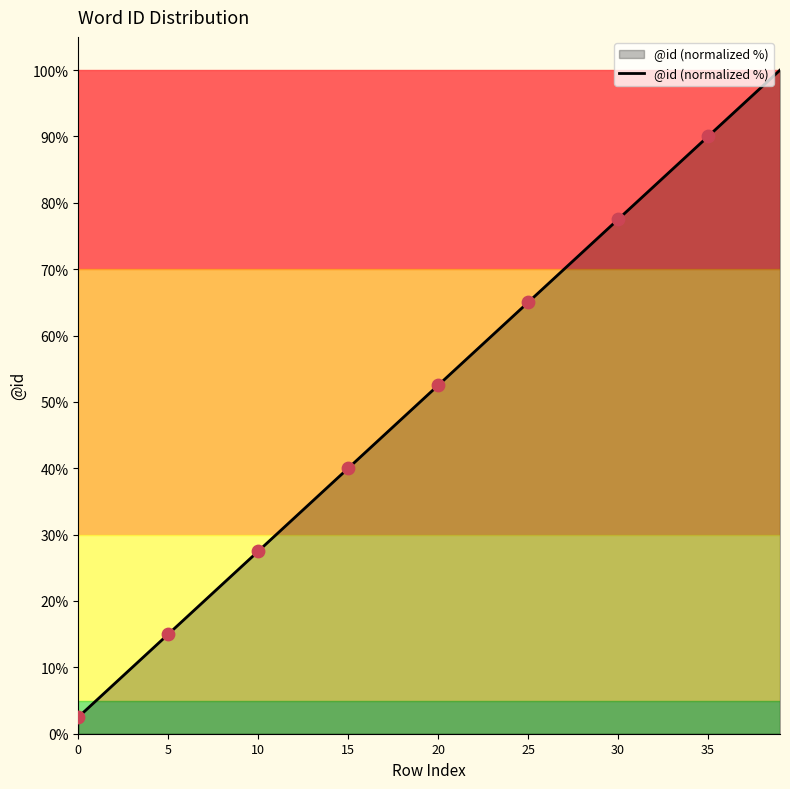

What is the minimum value shown in the chart?

2.5